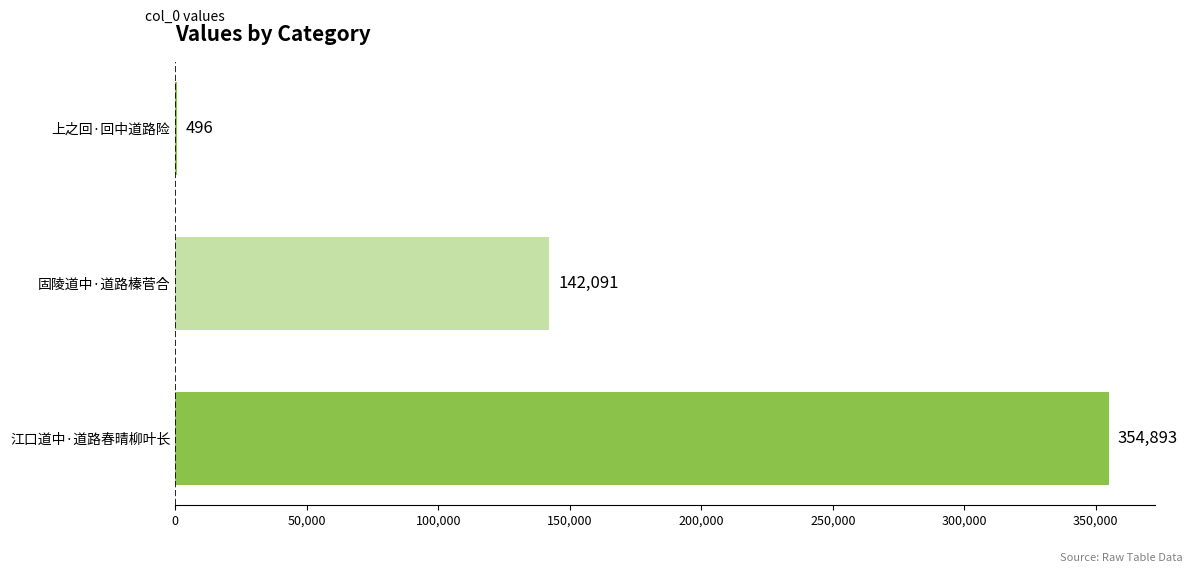

What is the sum of all values?

497480